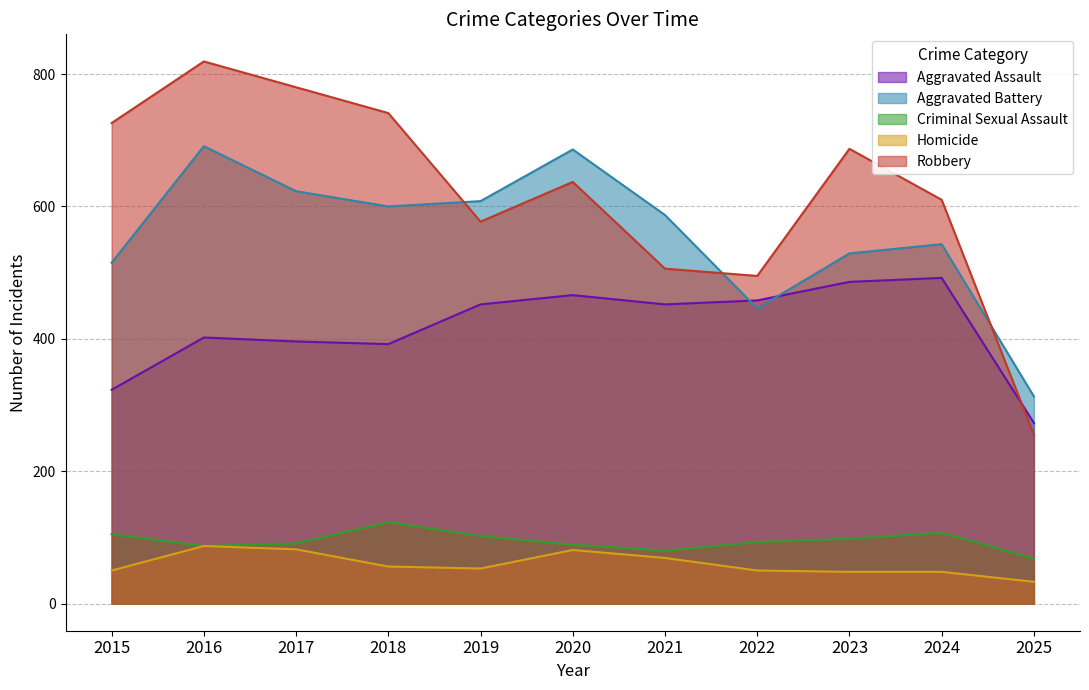

Reading left to right, transcribe all the data shown in this chart.

Aggravated Assault: 2015=323	2016=402	2017=396	2018=392	2019=452	2020=466	2021=452	2022=458	2023=486	2024=492	2025=273
Aggravated Battery: 2015=515	2016=691	2017=623	2018=600	2019=608	2020=686	2021=587	2022=446	2023=529	2024=543	2025=313
Criminal Sexual Assault: 2015=105	2016=87	2017=91	2018=123	2019=102	2020=89	2021=80	2022=93	2023=98	2024=107	2025=68
Homicide: 2015=50	2016=87	2017=82	2018=56	2019=53	2020=81	2021=69	2022=50	2023=48	2024=48	2025=33
Robbery: 2015=726	2016=819	2017=780	2018=741	2019=577	2020=637	2021=506	2022=495	2023=687	2024=610	2025=255